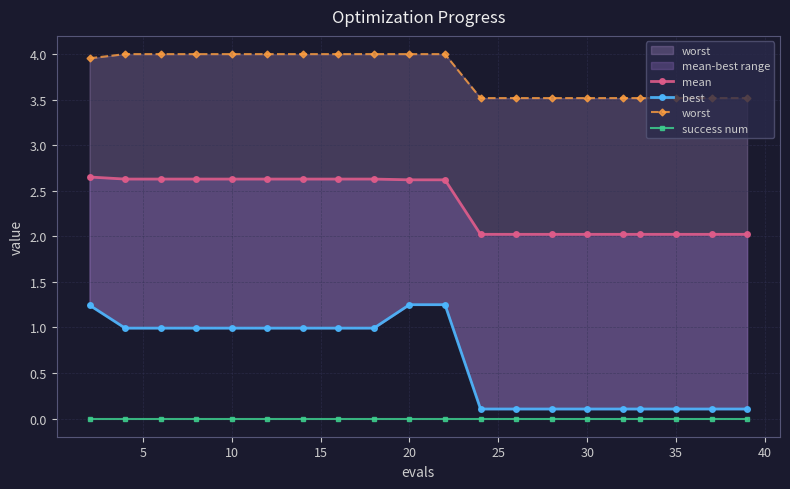

True or false: worst has more than 2 interior local peaks.

False